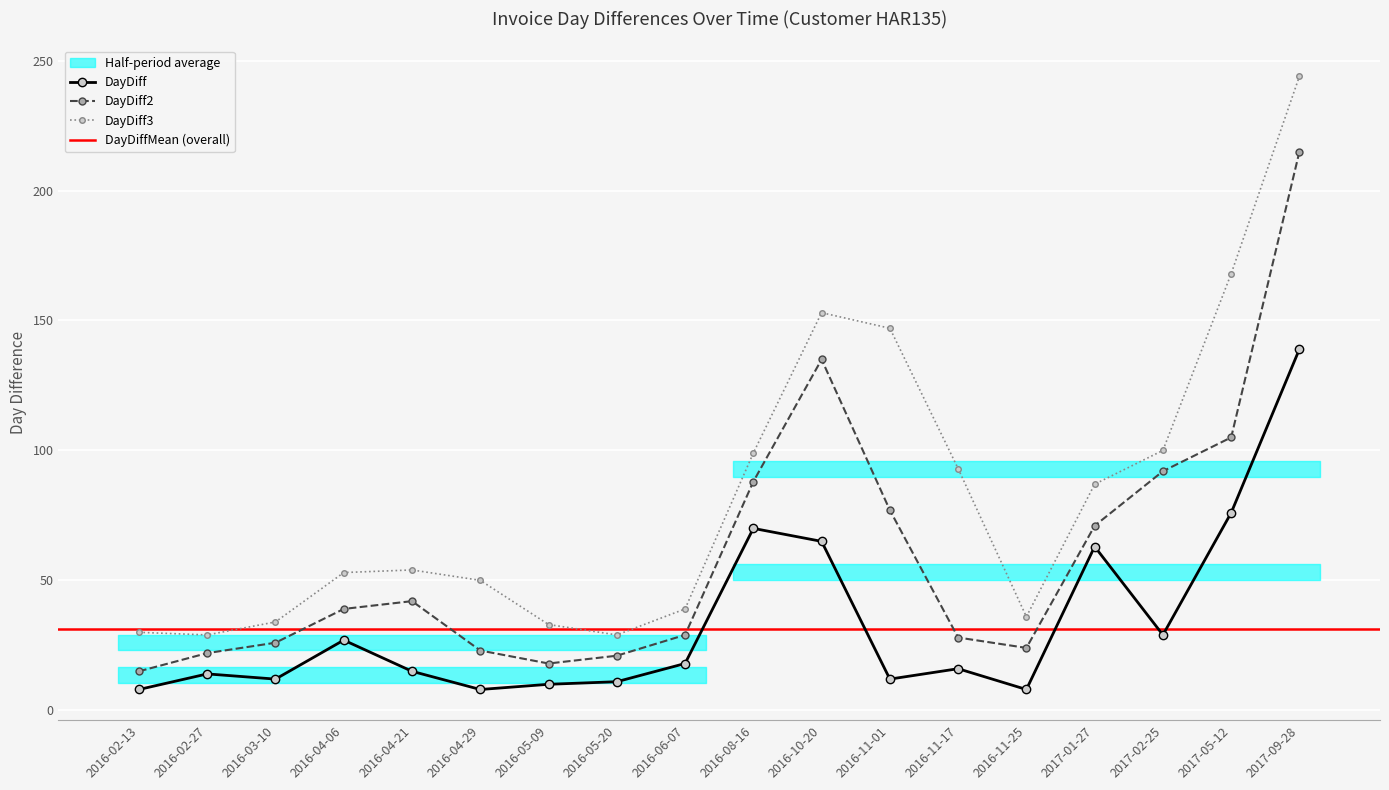

What is the sum of the DayDiff3 values at 2017-09-28 and 2016-08-16?

343